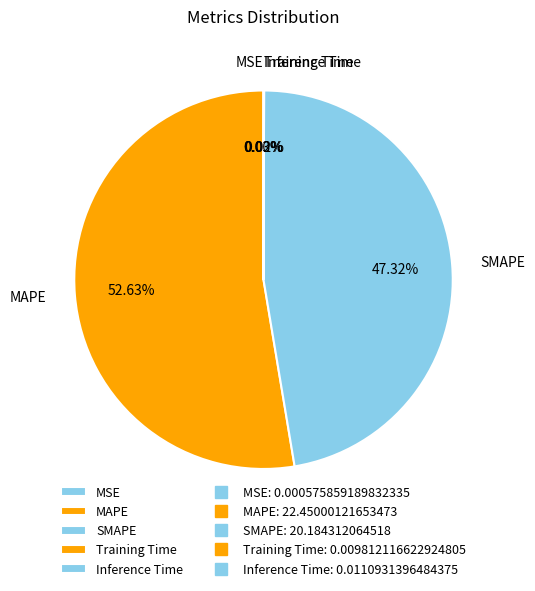

To the nearest percent, what portion does SMAPE represent?

47%